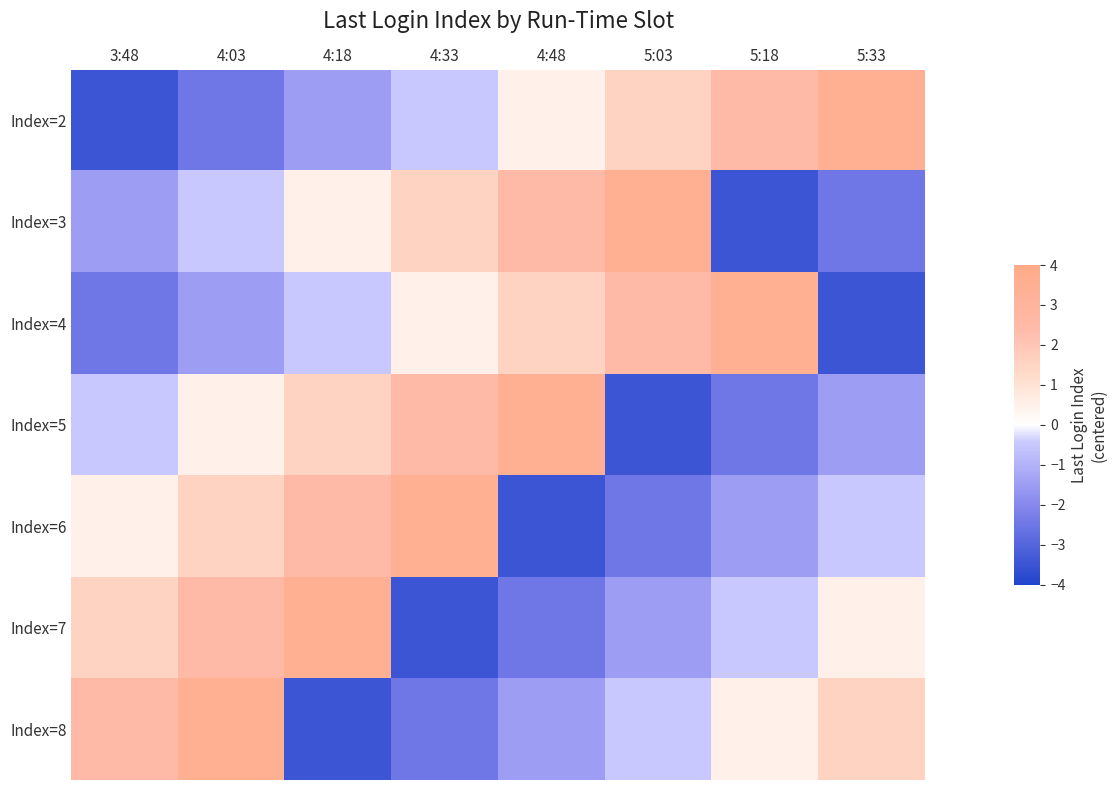

Which series has the widest spread of values?

Index=2